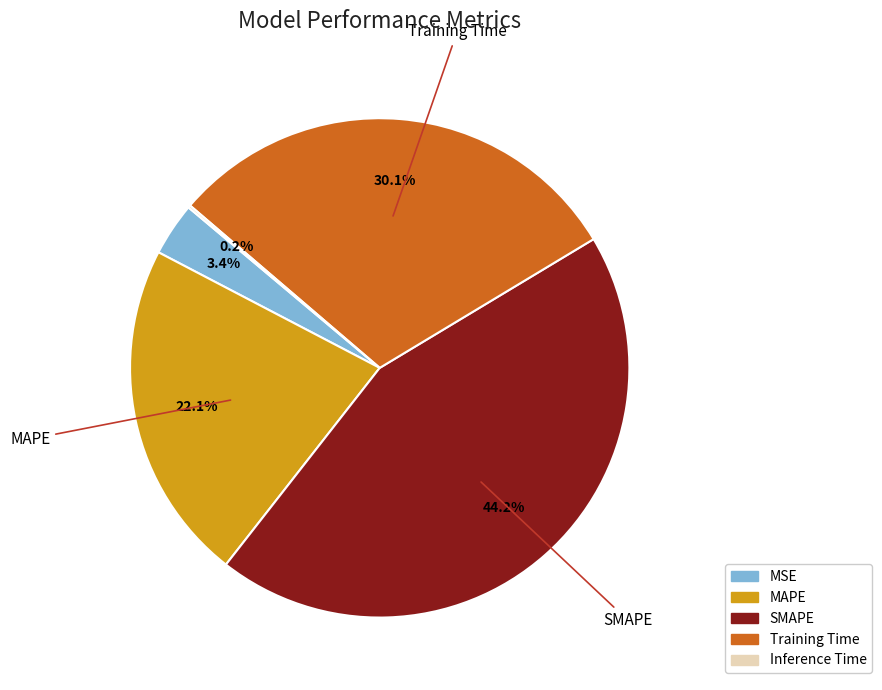

What percentage is the Training Time slice, to the nearest percent?

30%